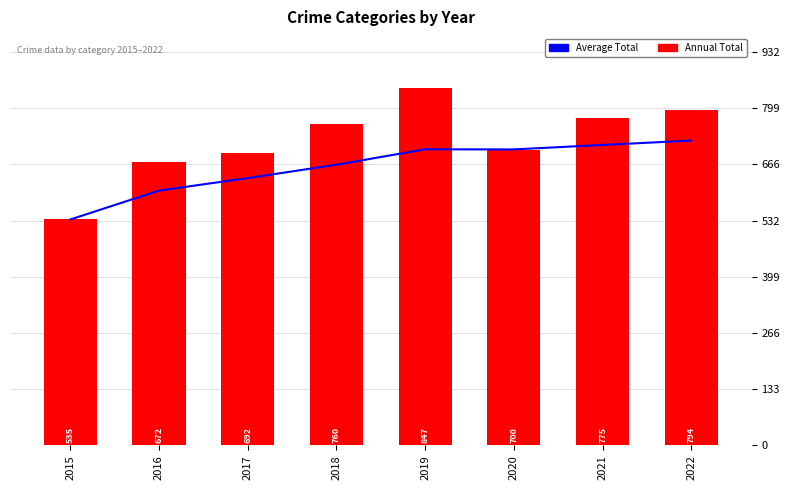

Between 2021 and 2016, which is larger?

2021